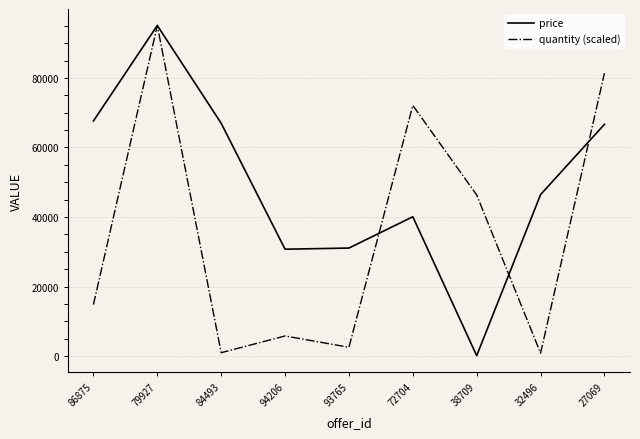

Is it true that price equals 51411.4 at 94206?

False